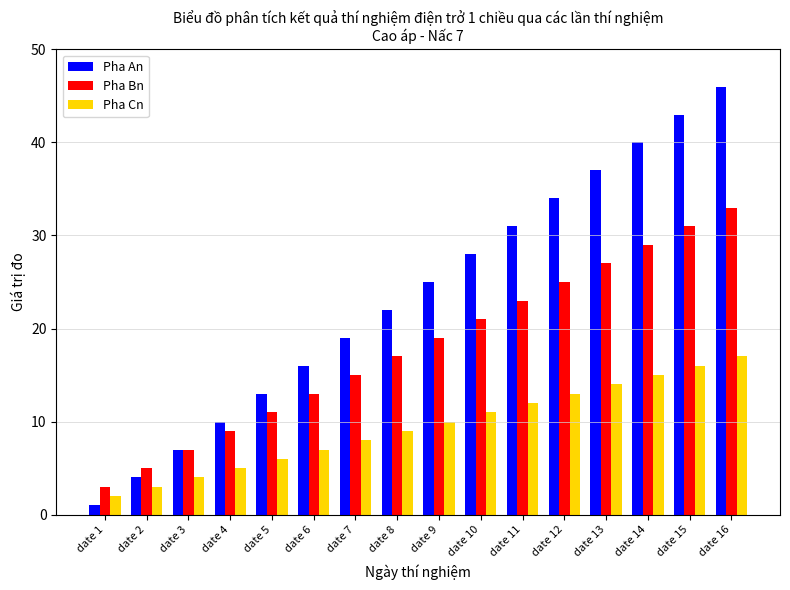

The Pha An series shows 16 at date 6. True or false?

True